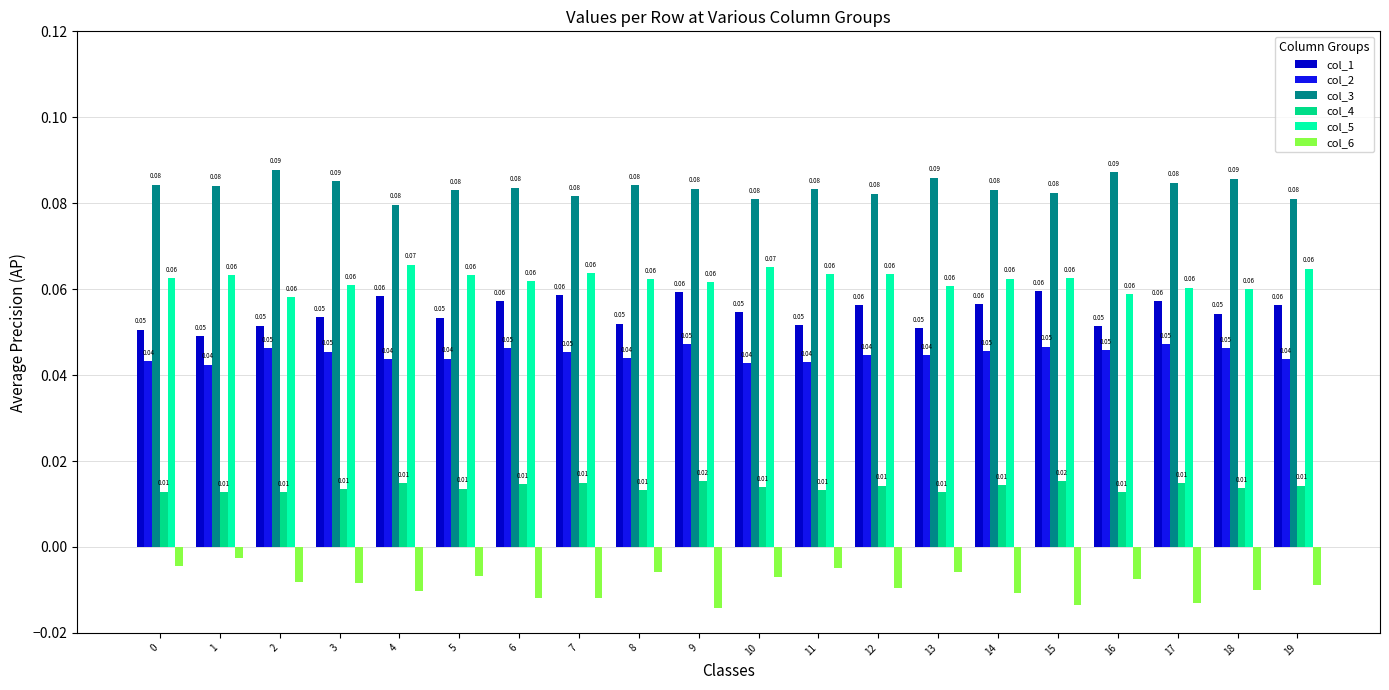

What is the total value across all series at 7?

0.3